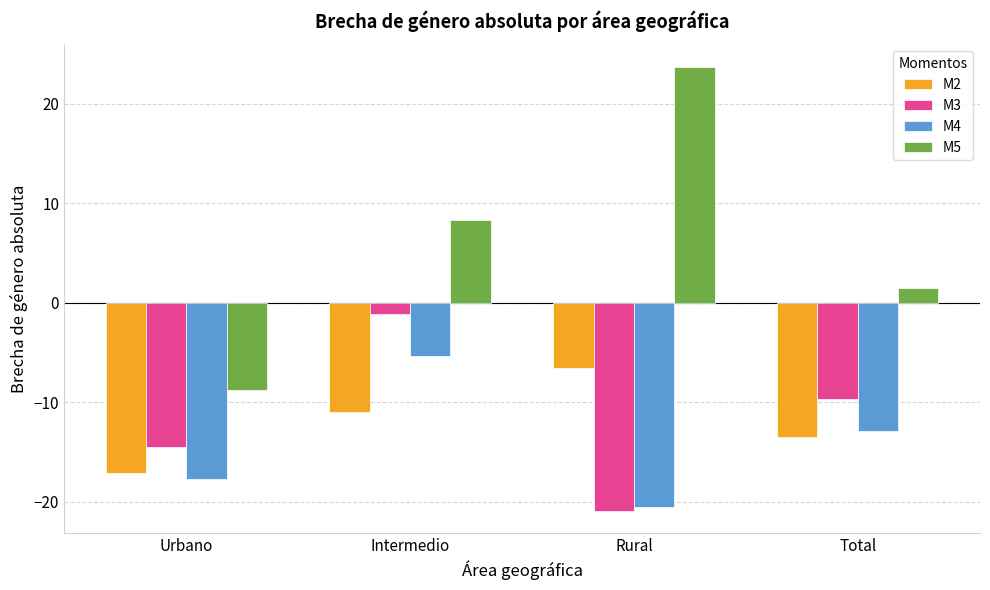

How many bars are there in total?

16